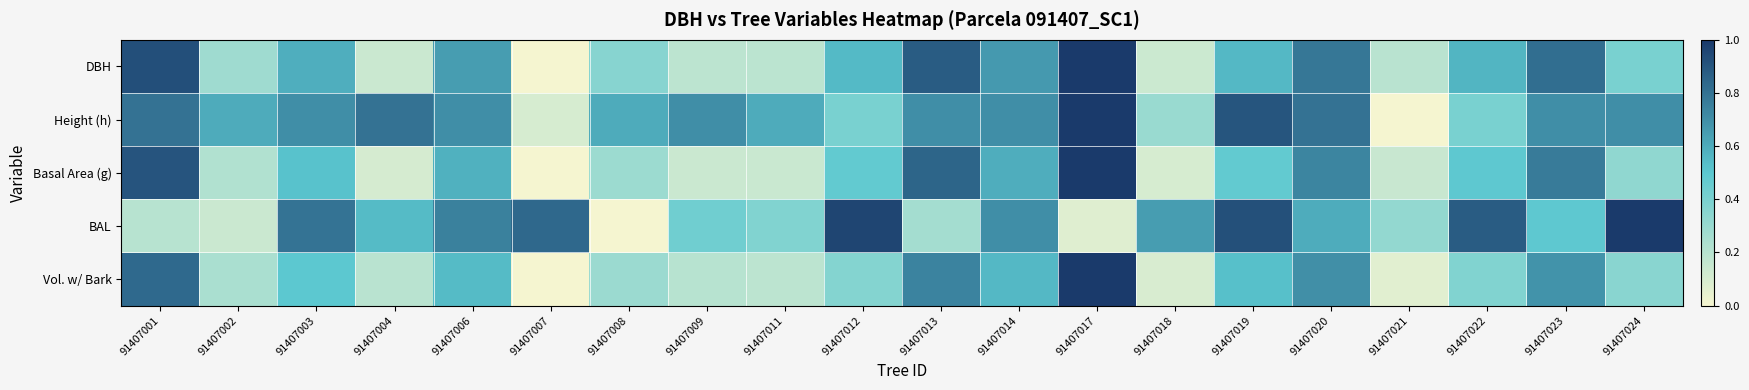

At how many categories does at least one series exceed 0?

20